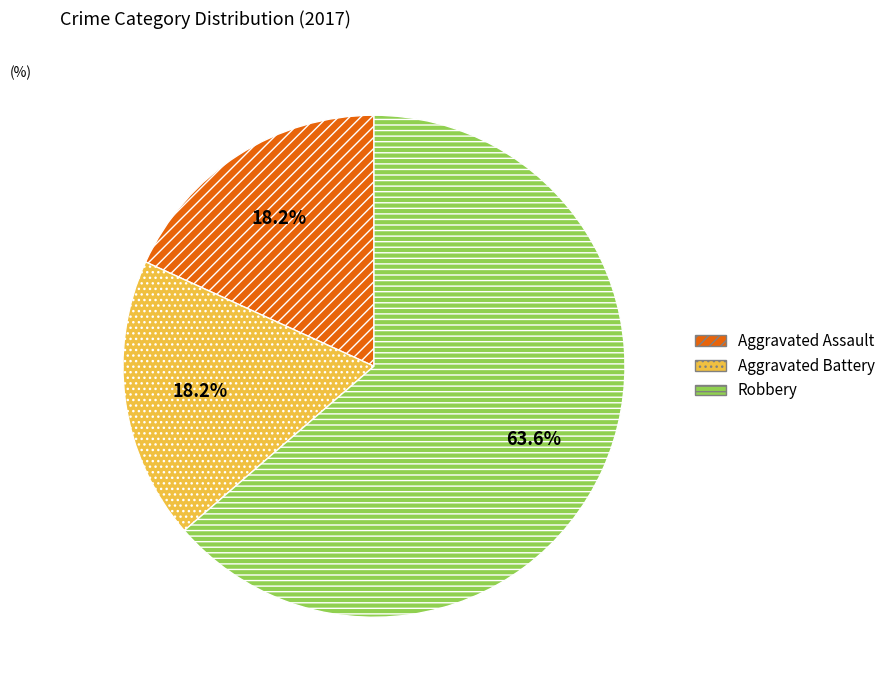

What is the majority slice?

Robbery